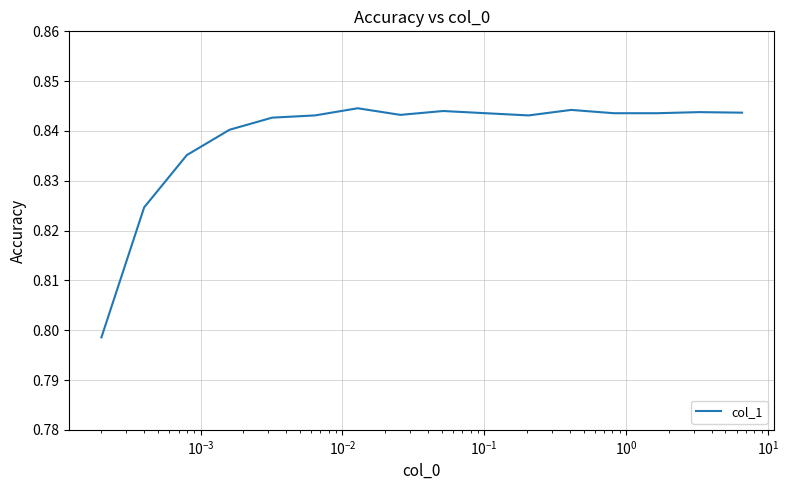

How many lines are shown in the chart?

1